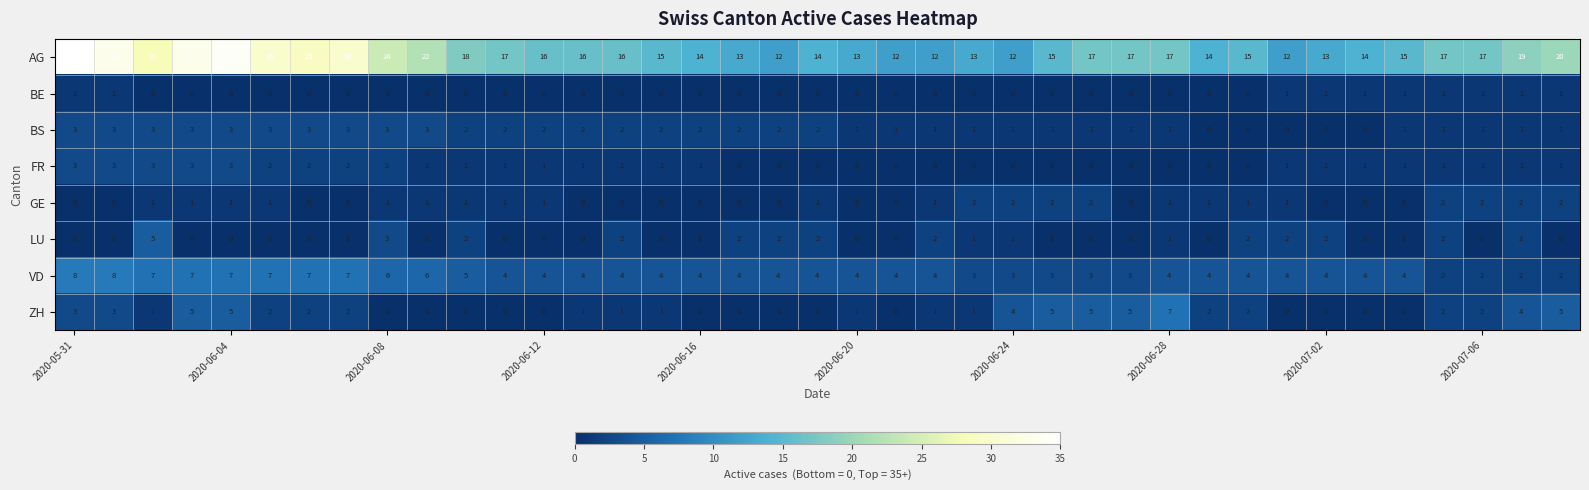

Which series has the widest spread of values?

AG